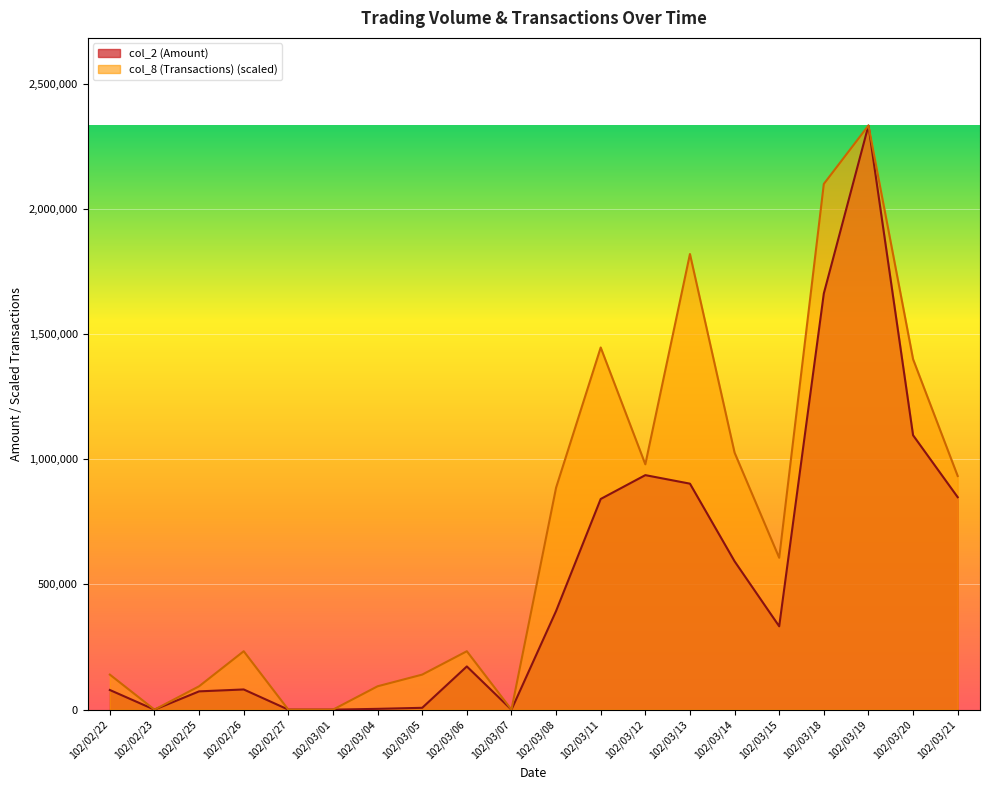

Reading left to right, transcribe all the data shown in this chart.

col_2 (Amount): 102/02/22=78500.0	102/02/23=0.0	102/02/25=73020.0	102/02/26=80620.0	102/02/27=0.0	102/03/01=0.0	102/03/04=3210.0	102/03/05=7330.0	102/03/06=172560.0	102/03/07=0.0	102/03/08=393960.0	102/03/11=841340.0	102/03/12=936540.0	102/03/13=902510.0	102/03/14=592500.0	102/03/15=332880.0	102/03/18=1662170.0	102/03/19=2332810.0	102/03/20=1095870.0	102/03/21=848450.0
col_8 (Transactions): 102/02/22=139968.6	102/02/23=0.0	102/02/25=93312.4	102/02/26=233281.0	102/02/27=0.0	102/03/01=0.0	102/03/04=93312.4	102/03/05=139968.6	102/03/06=233281.0	102/03/07=0.0	102/03/08=886467.8	102/03/11=1446342.2	102/03/12=979780.2	102/03/13=1819591.8	102/03/14=1026436.4	102/03/15=606530.6	102/03/18=2099529.0	102/03/19=2332810.0	102/03/20=1399686.0	102/03/21=933124.0